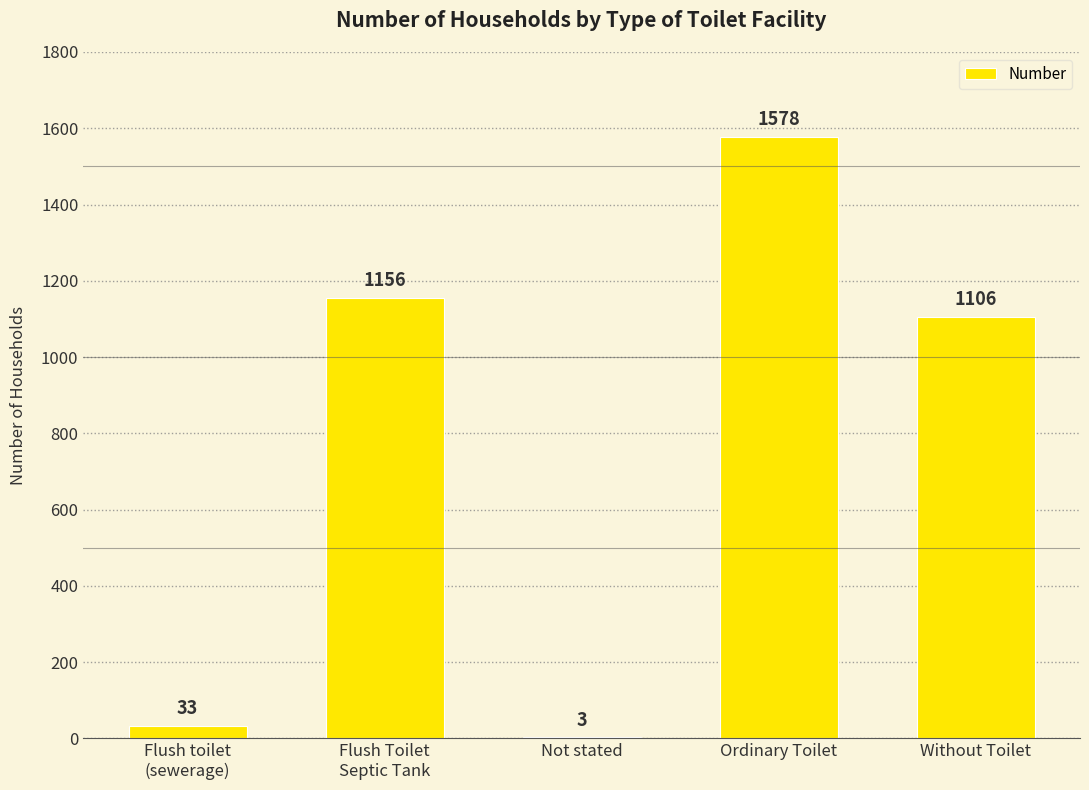

The chart shows a value of 3 at Not stated. True or false?

True